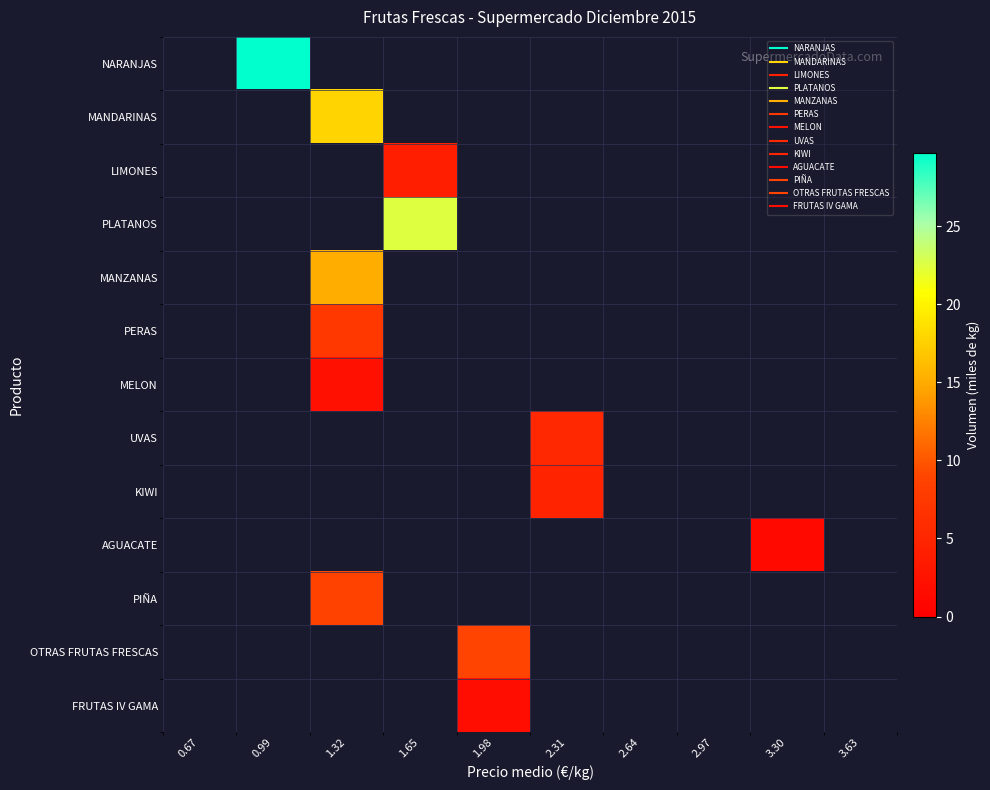

At which category does the chart reach its minimum across all series?

0.67